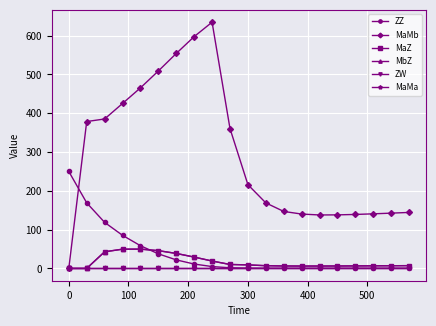

Does the chart have visible grid lines?

Yes